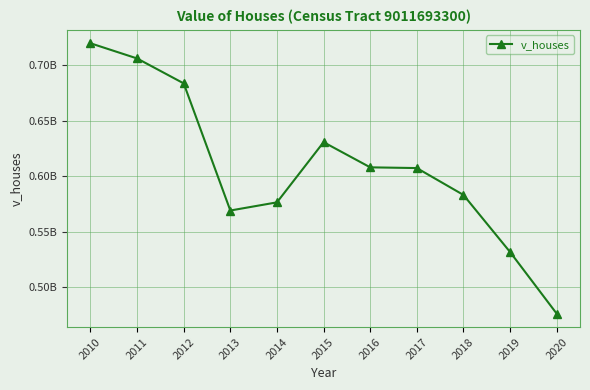

Is it true that the value at 2016 is 608022300?

True